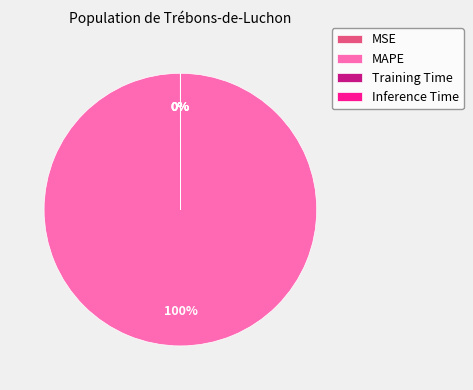

What is the largest slice in the pie chart?

MAPE